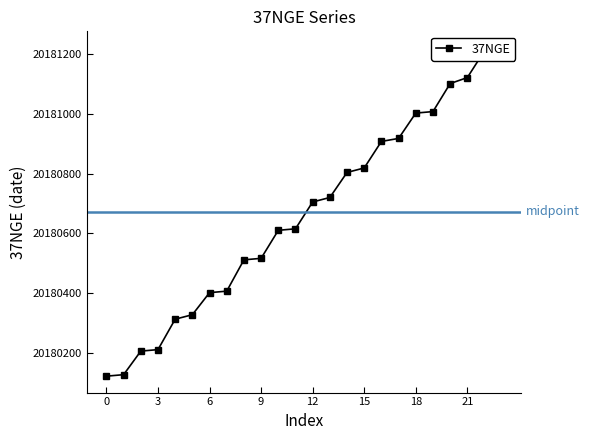

True or false: there are more than 2 points higher than both neighbors.

False